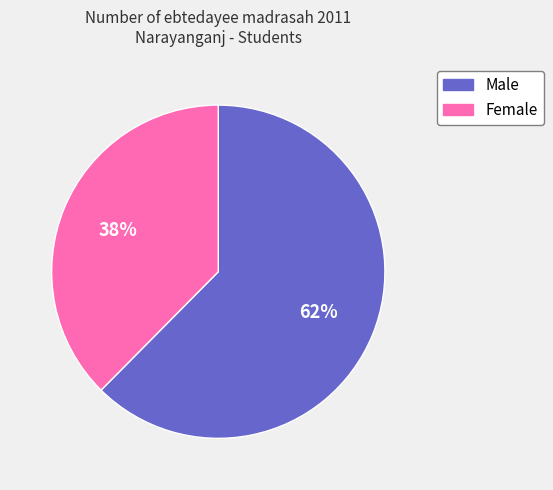

Is the sum of Male and Female greater than half?

Yes